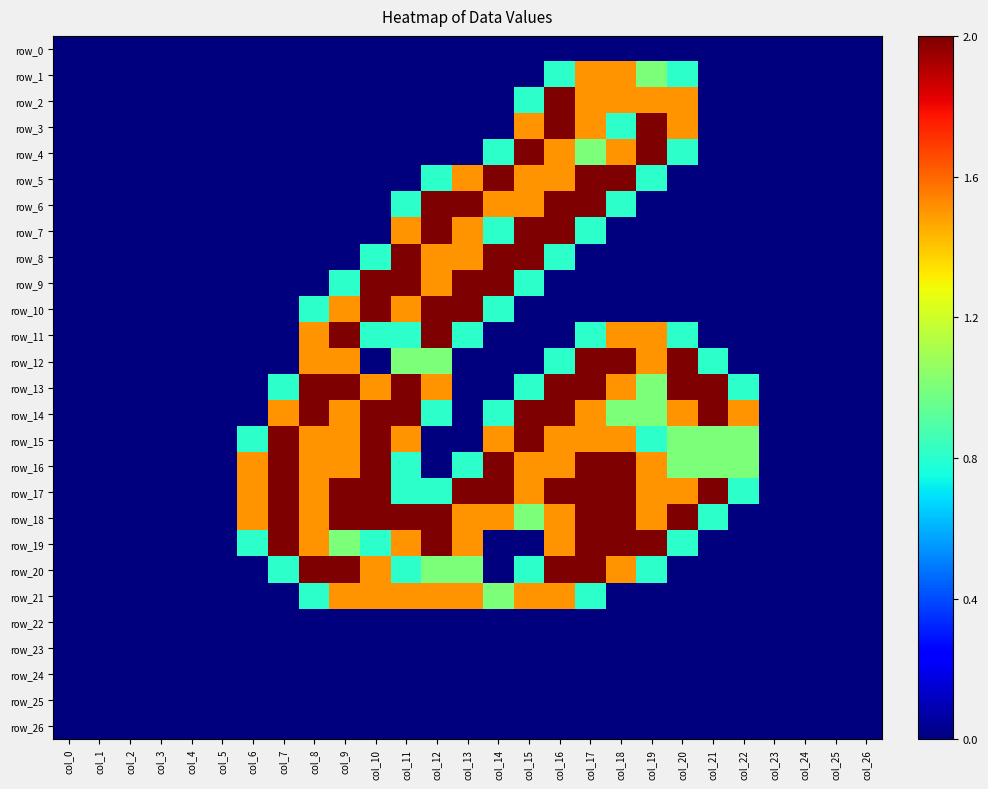

Between col_12 and col_15, which is larger?

col_12